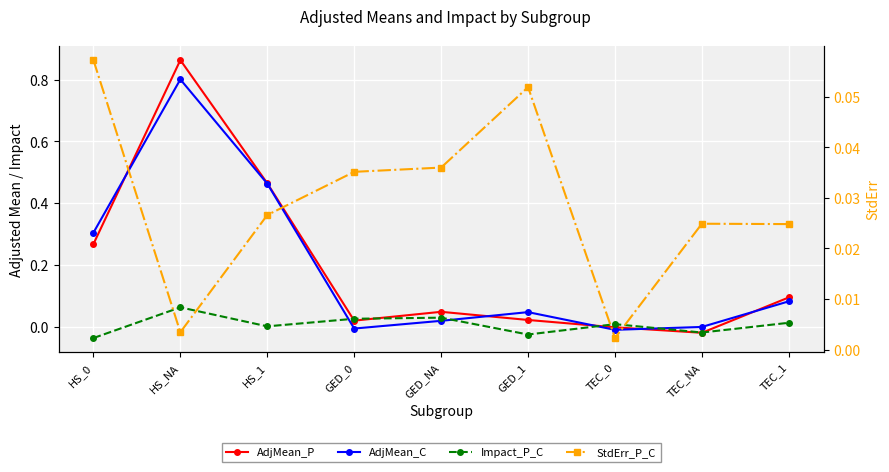

What are all the series names shown in the legend?

AdjMean_P, AdjMean_C, Impact_P_C, StdErr_P_C